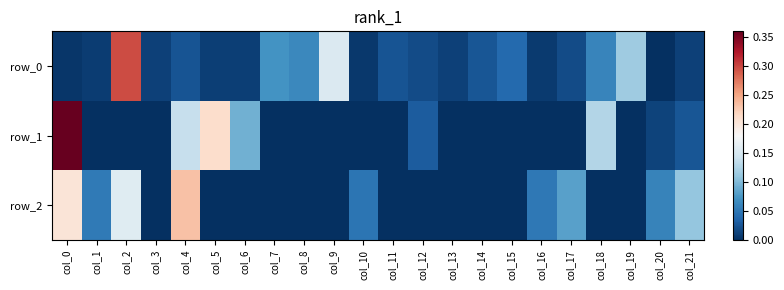

How many data points in row_2 are above 0?

9